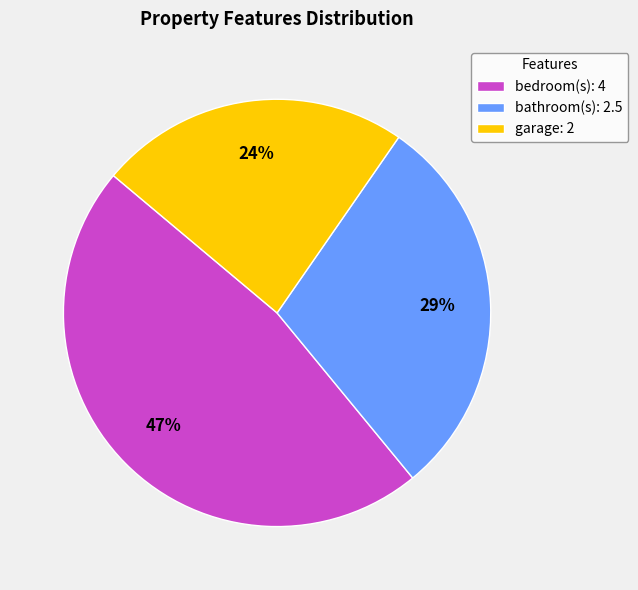

Which slice is the largest?

bedroom(s): 4